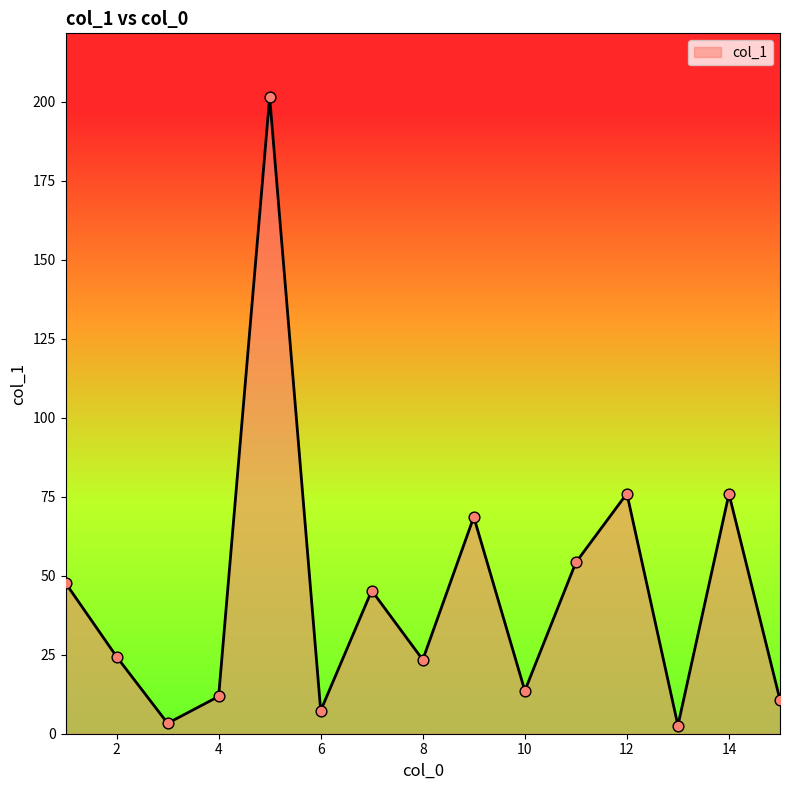

What is the difference between the maximum and minimum values?

198.9